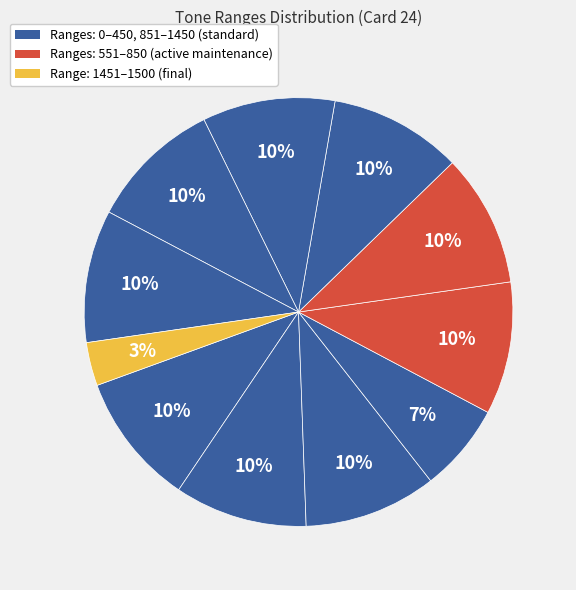

How many segments does this pie chart have?

11